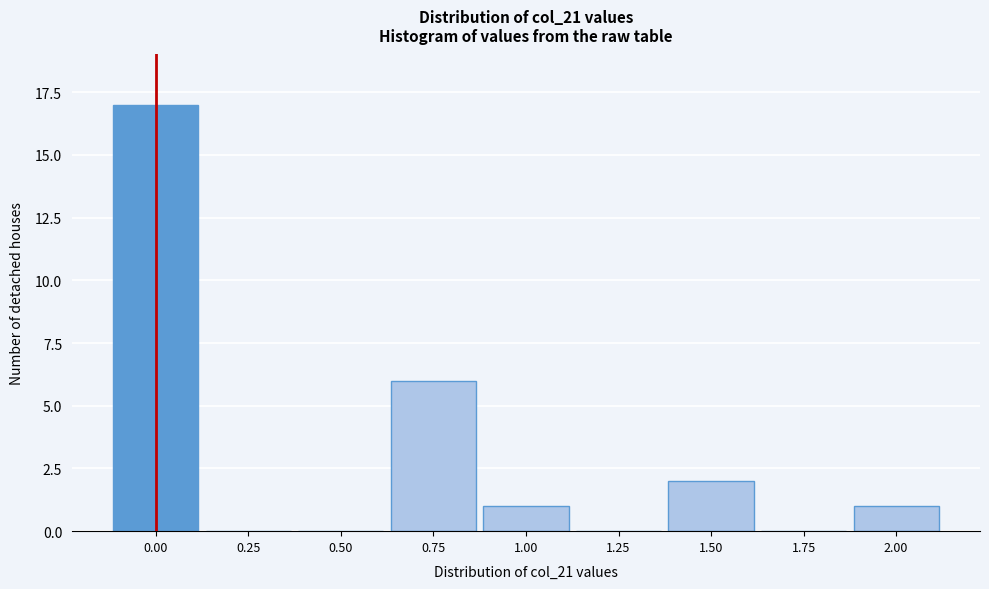

Reading left to right, list all the values displayed in this chart.

0.00=17	0.25=0	0.50=0	0.75=6	1.00=1	1.25=0	1.50=2	1.75=0	2.00=1